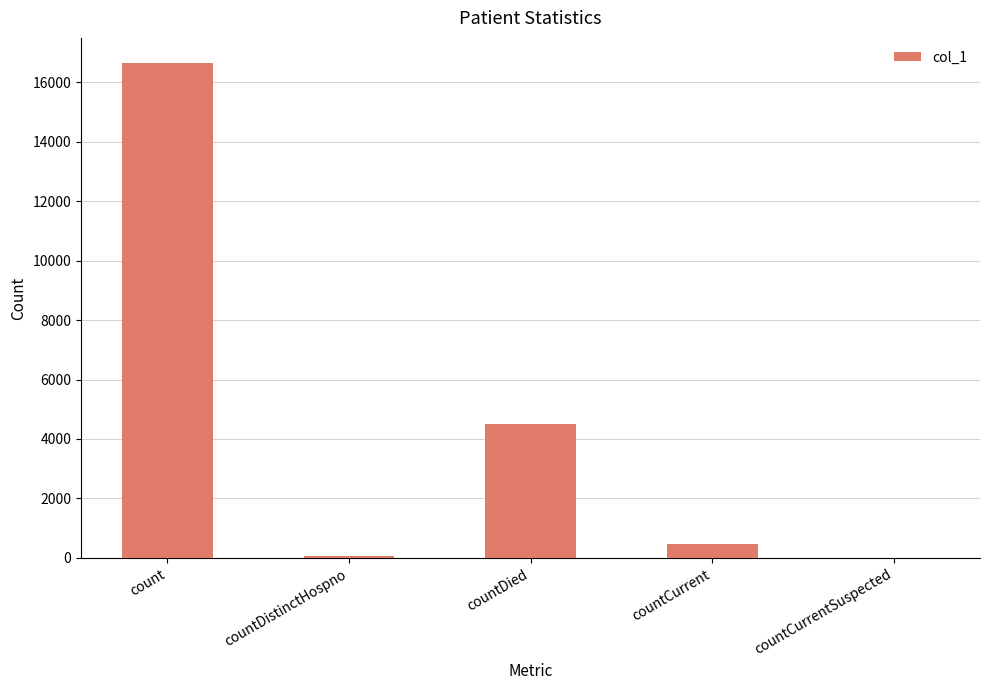

True or false: the data shows 16659 at count.

True